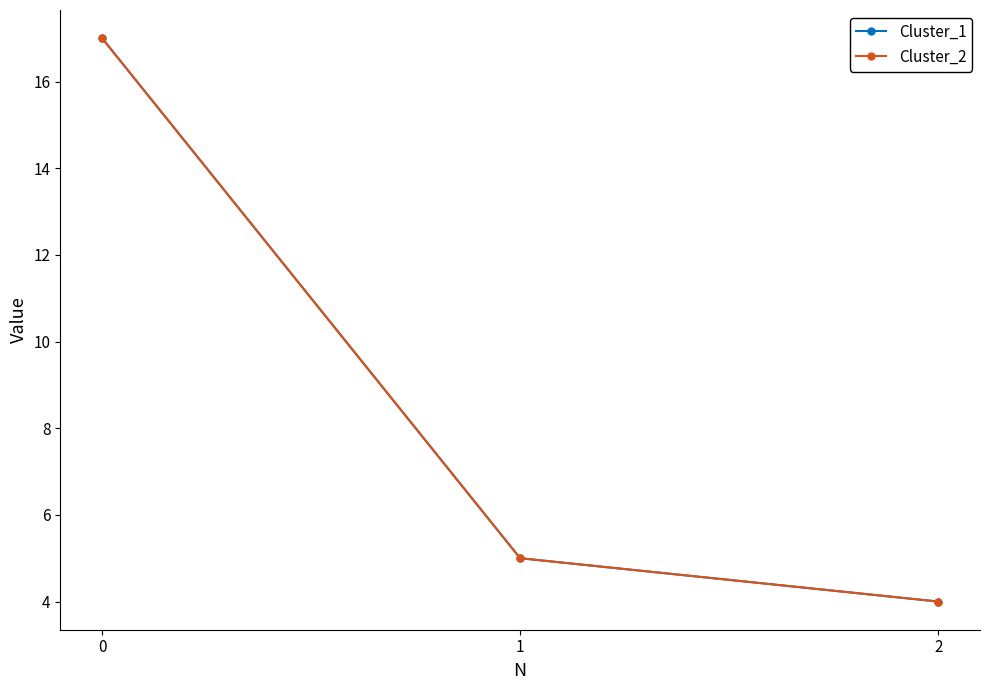

At how many categories does at least one series exceed 4?

2